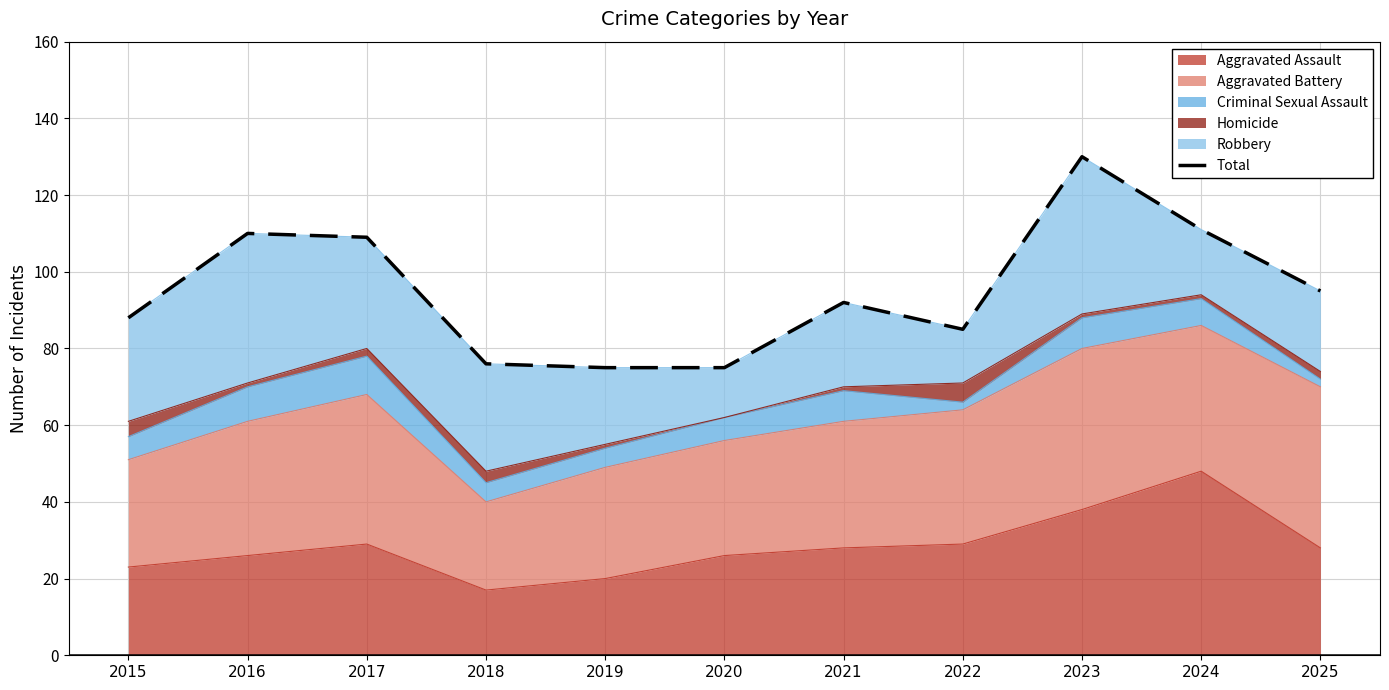

What is the value of the 3rd point from the left?

109